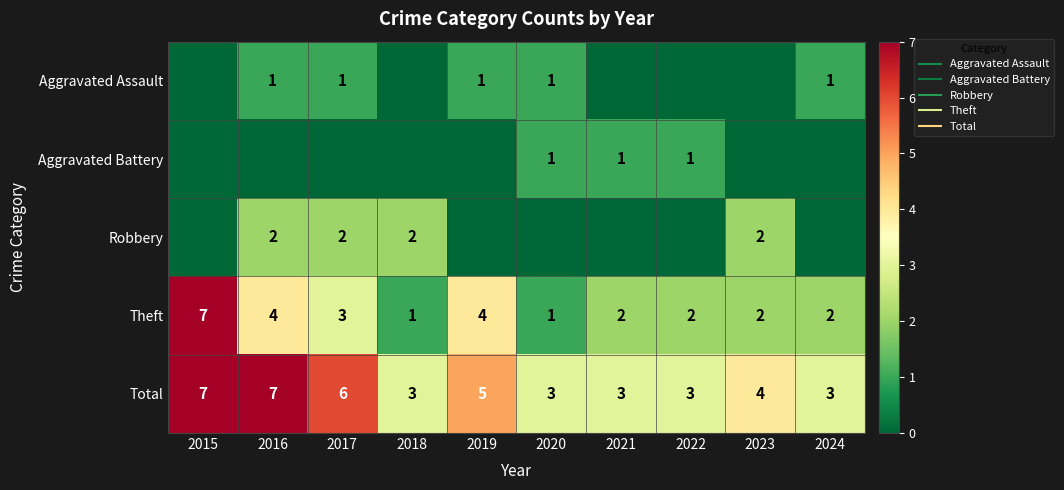

At how many categories does at least one series exceed 2?

10